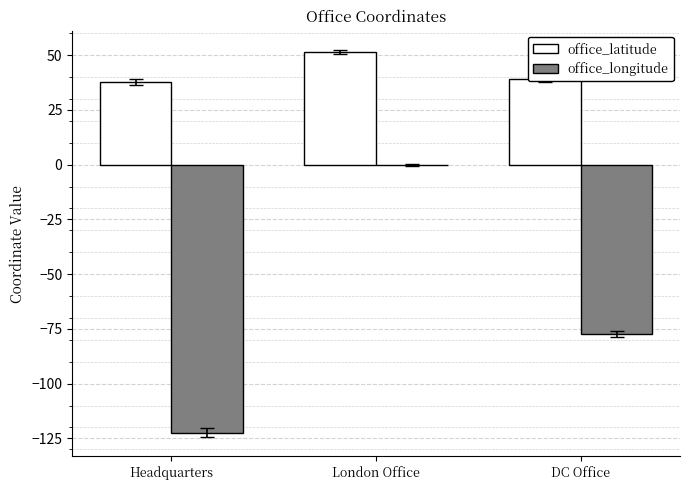

What is the sum of all office_longitude values?

-199.9